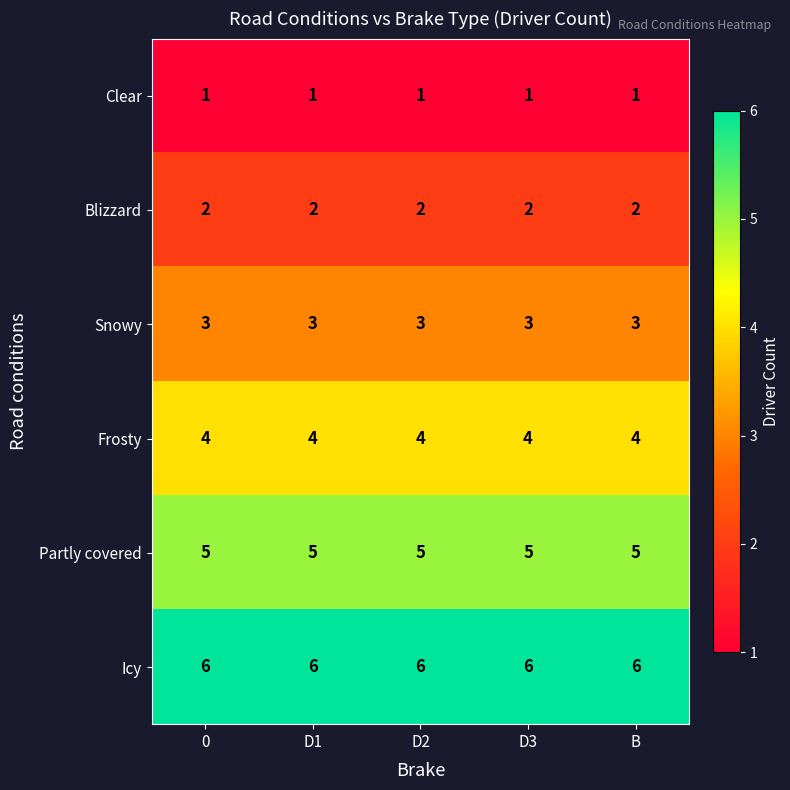

At B, list the series in order from smallest to largest.

Clear, Blizzard, Snowy, Frosty, Partly covered, Icy